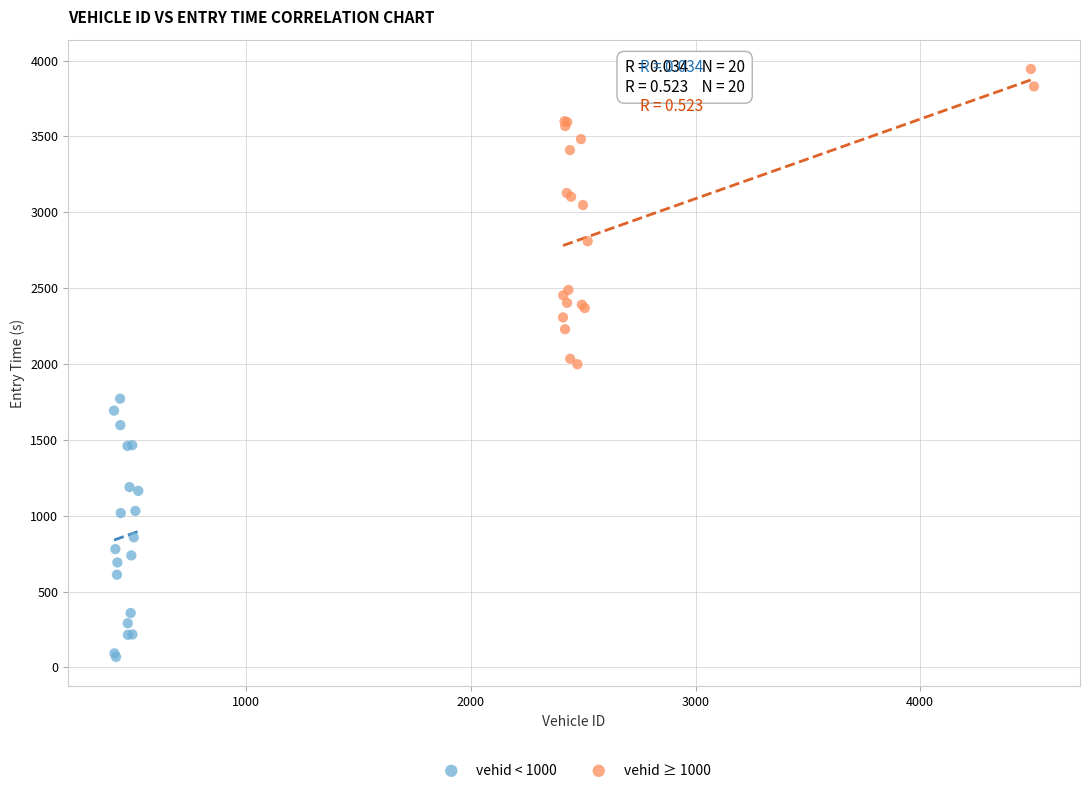

What are all the series names shown in the legend?

vehid < 1000, vehid ≥ 1000